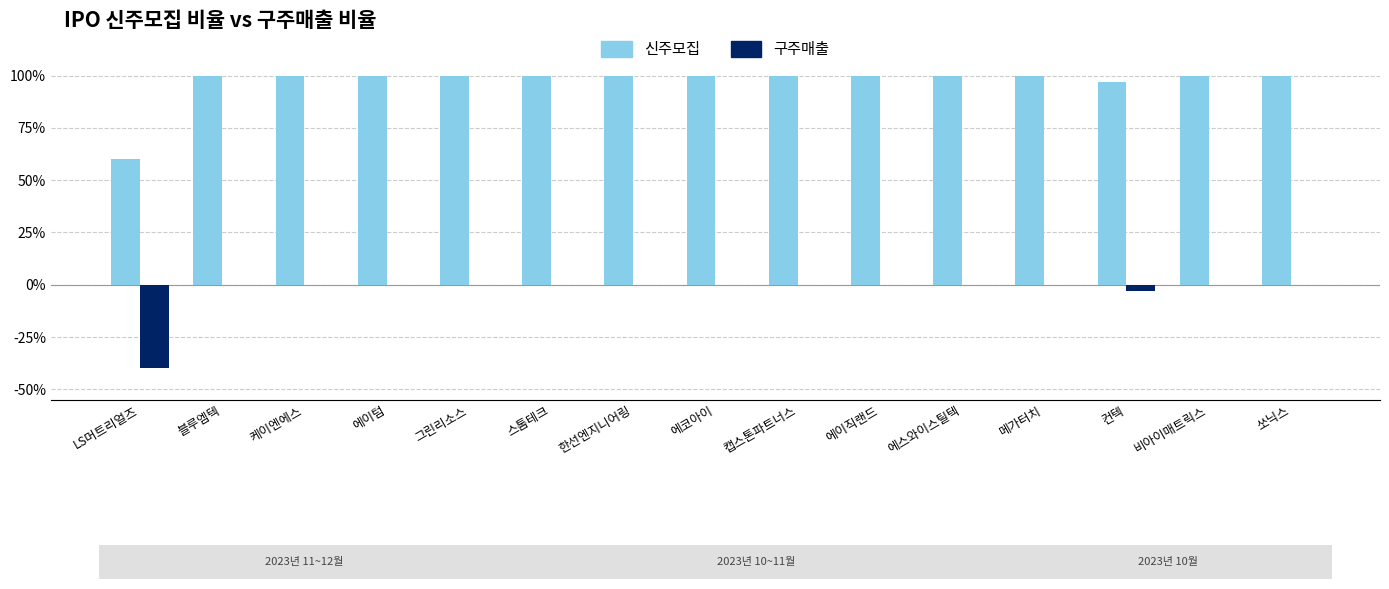

How many series are shown in this chart?

2